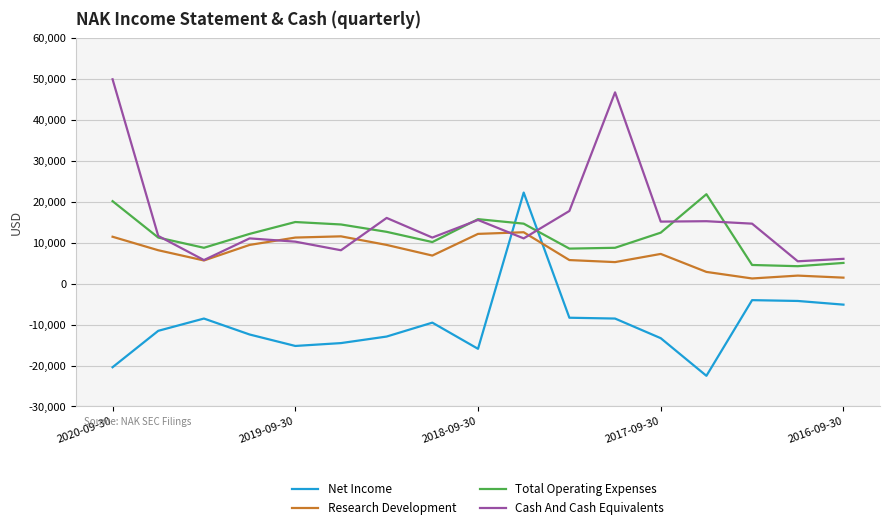

Rank the series by their average value, from lowest to highest.

Net Income, Research Development, Total Operating Expenses, Cash And Cash Equivalents